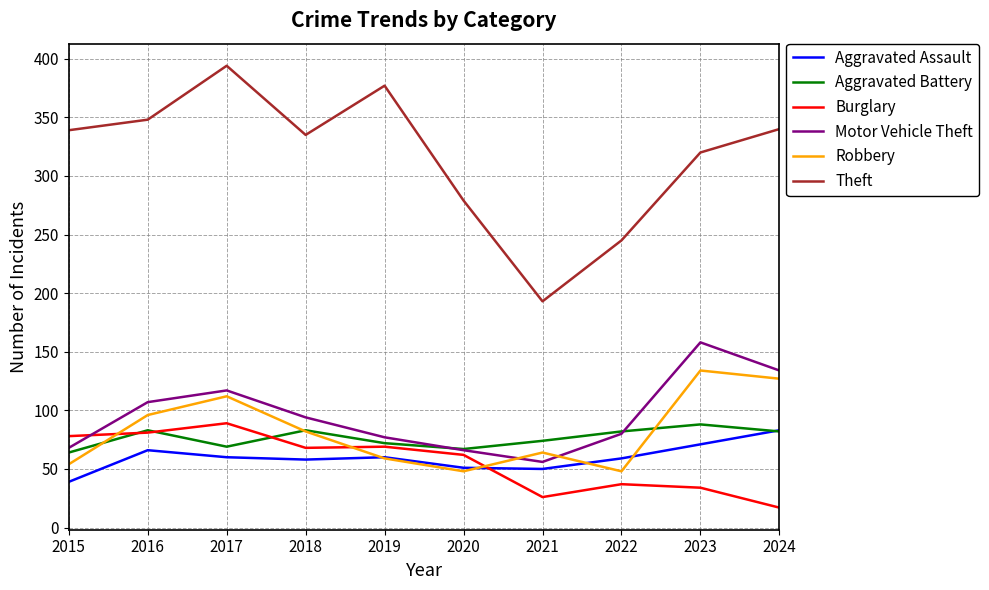

Where is the first local maximum for Aggravated Battery?

2016